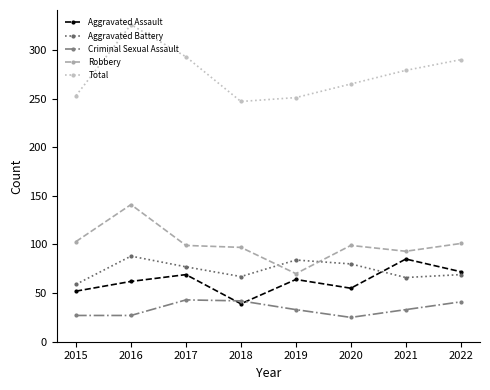

What is the value of the Total point at the 3rd from the left?

293